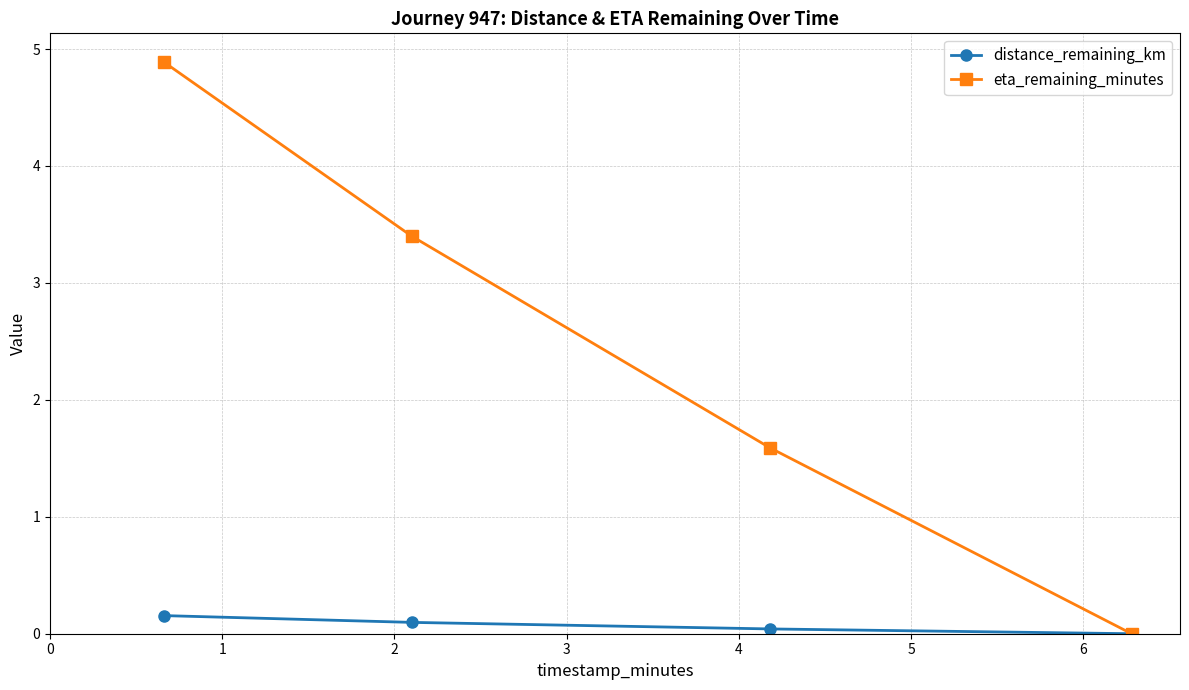

At how many categories does at least one series exceed 2?

2